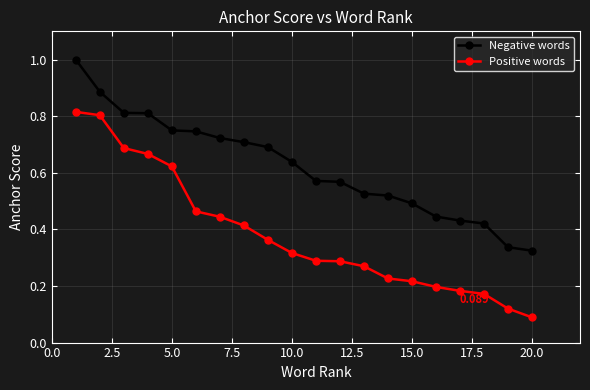

True or false: Positive words and Negative words cross at least once.

False